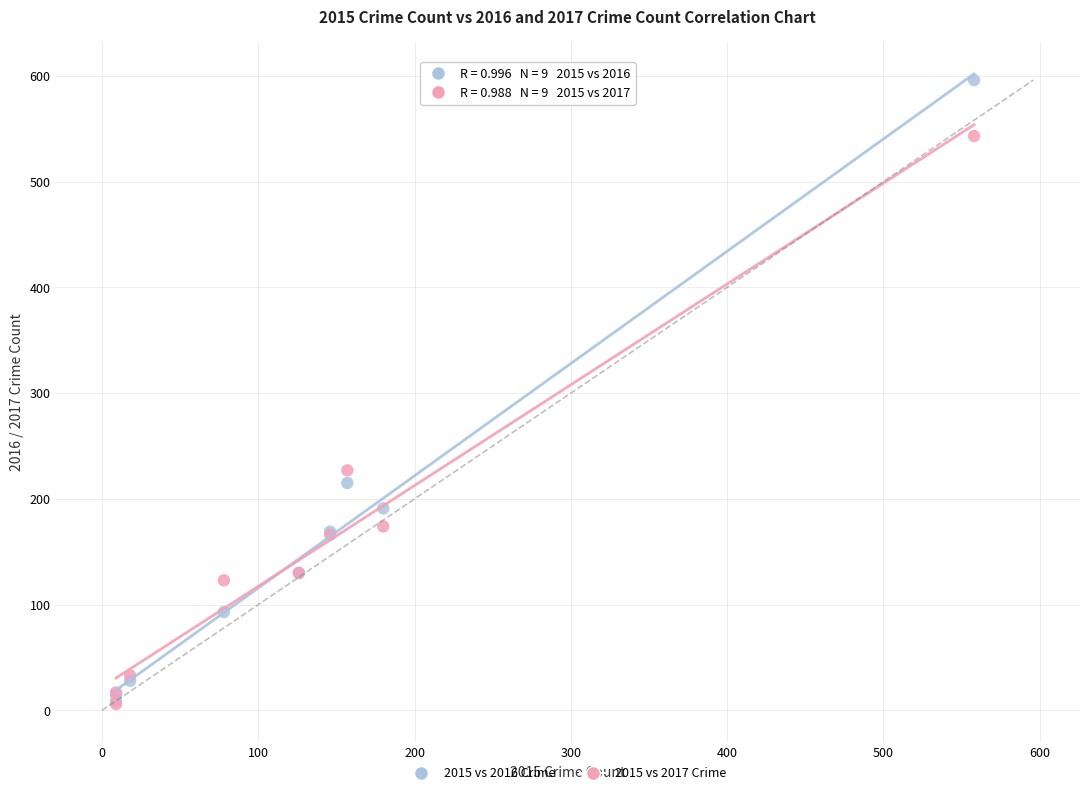

In the 2015 vs 2016 Crime series, what Y value is closest to 302?

215